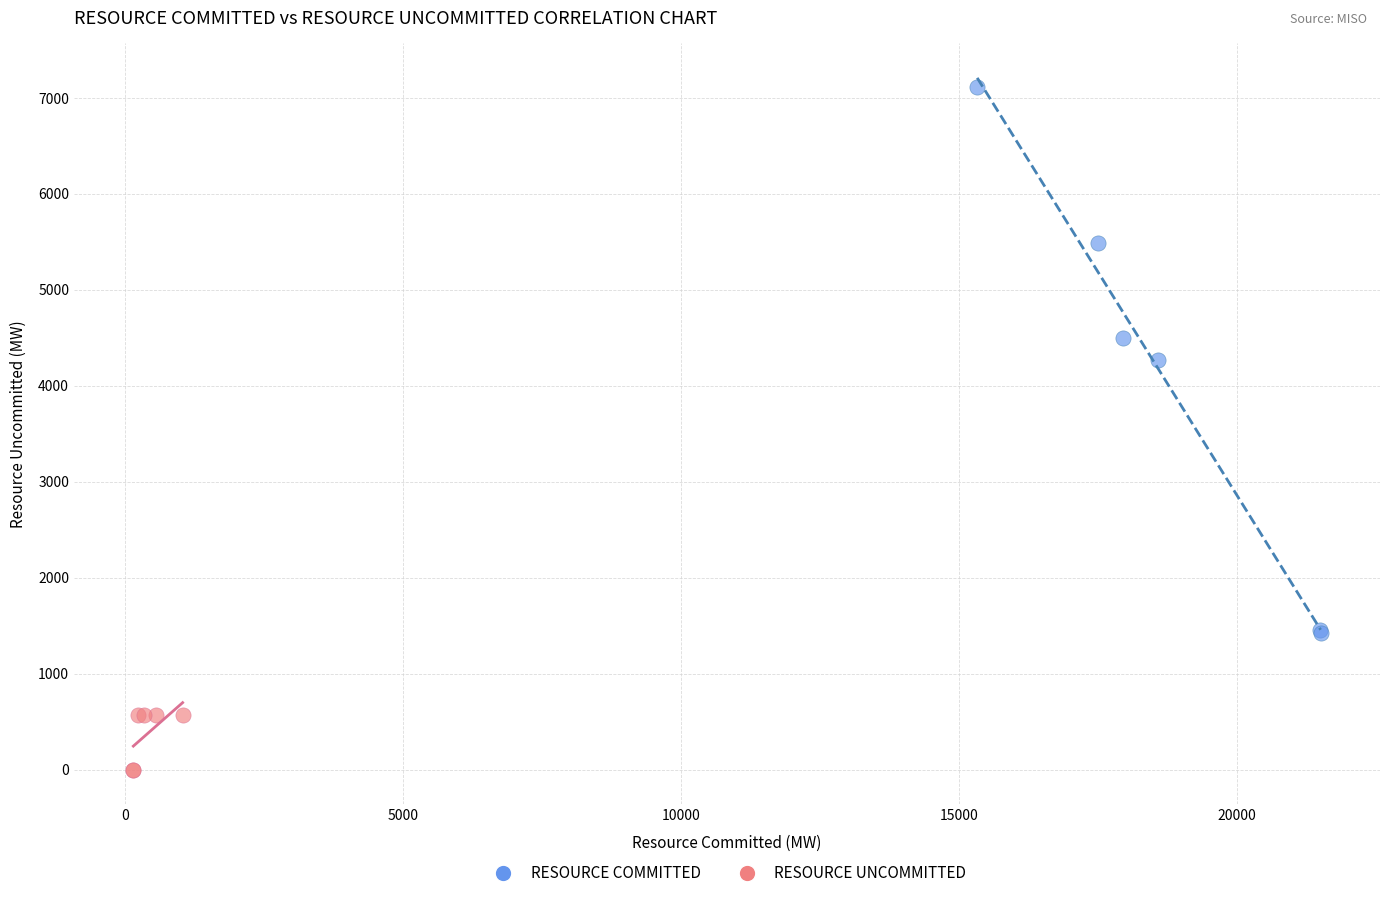

Which series reaches the maximum Y coordinate?

RESOURCE COMMITTED